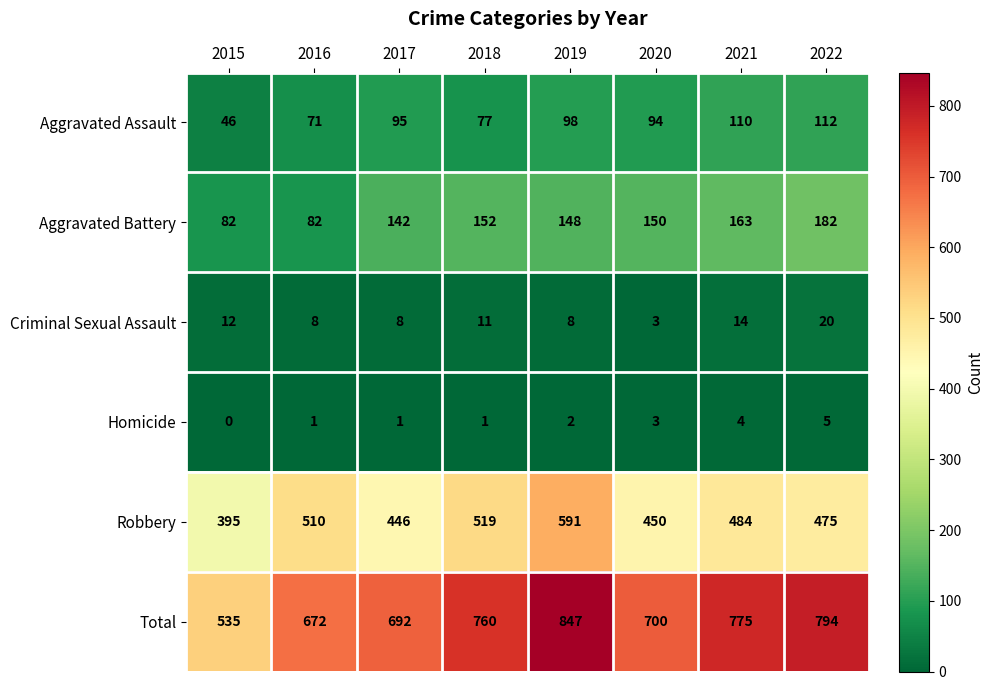

What is the maximum value for Criminal Sexual Assault?

20